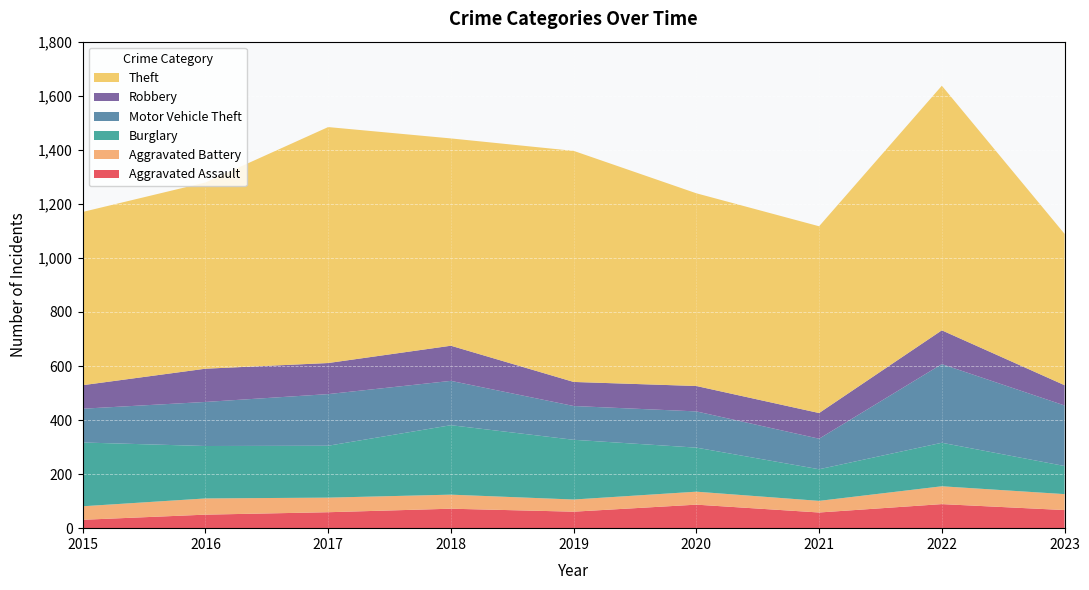

Reading right to left, list all the values displayed in this chart.

Aggravated Assault: 67	89	58	87	61	72	59	50	31
Aggravated Battery: 59	66	43	48	45	52	54	60	50
Burglary: 104	161	117	163	221	257	192	194	236
Motor Vehicle Theft: 224	291	113	134	125	164	191	163	125
Robbery: 75	125	95	94	89	130	115	123	87
Theft: 560	905	691	713	855	767	873	689	641